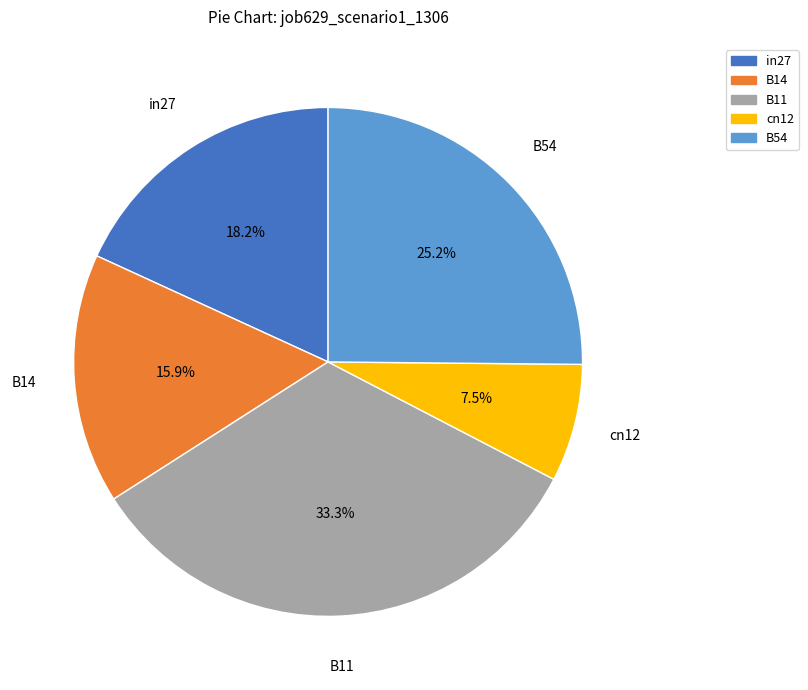

Between B11 and B14, which is larger?

B11